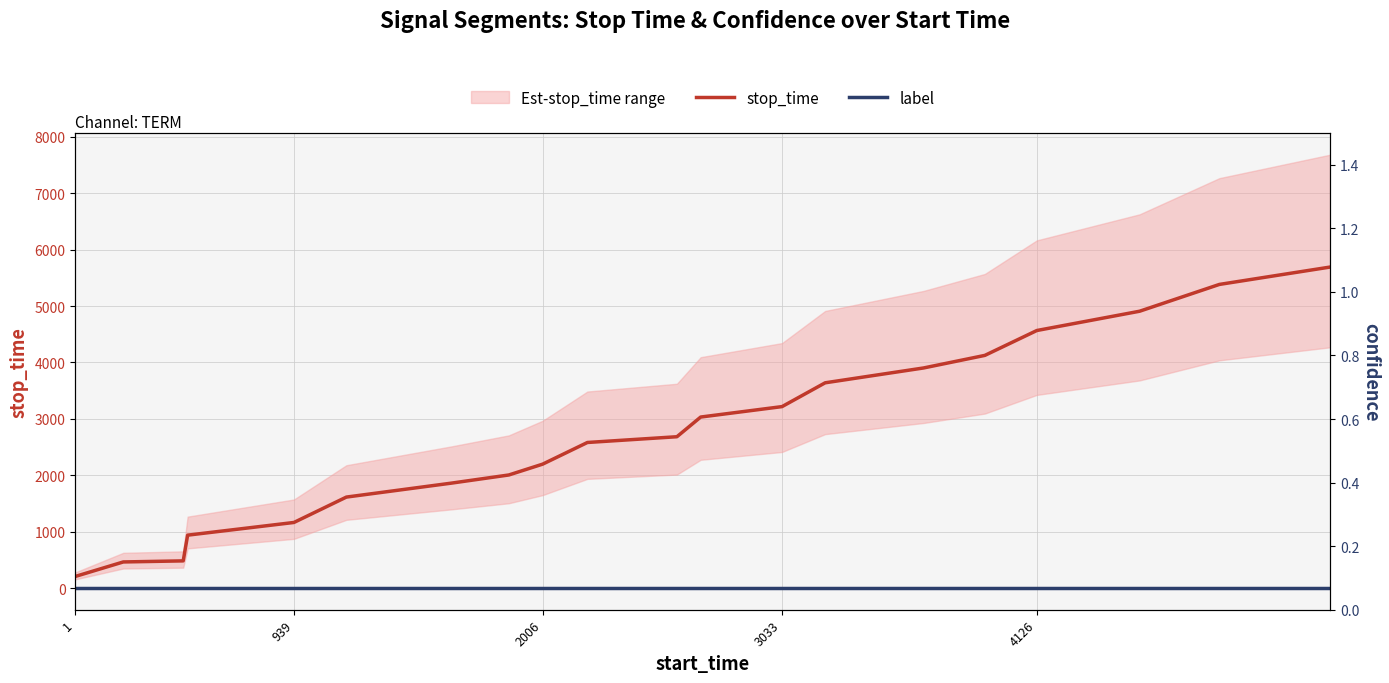

True or false: label and stop_time intersect in this chart.

False